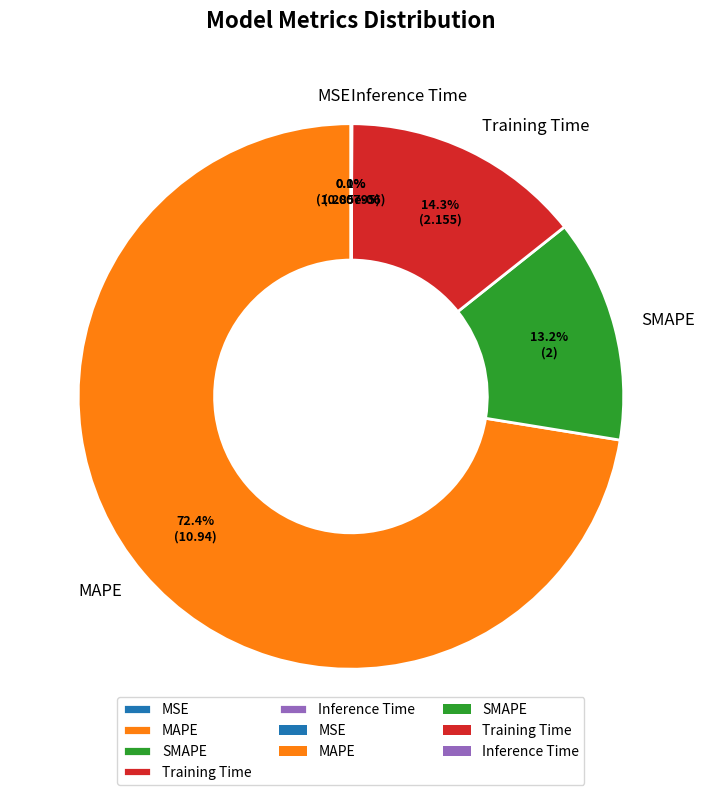

Which slice is the largest?

MAPE